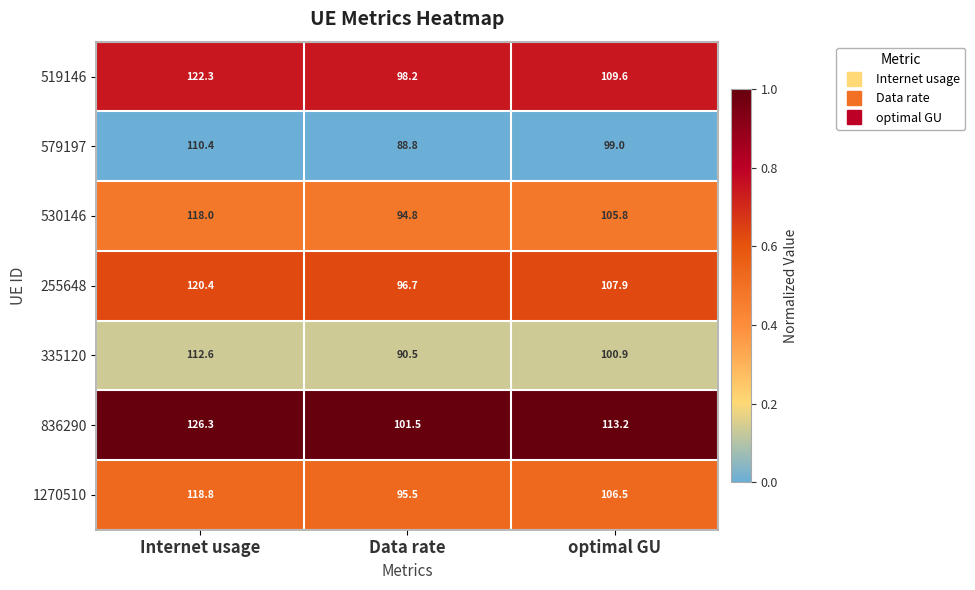

Which series has the largest range (max minus min)?

836290